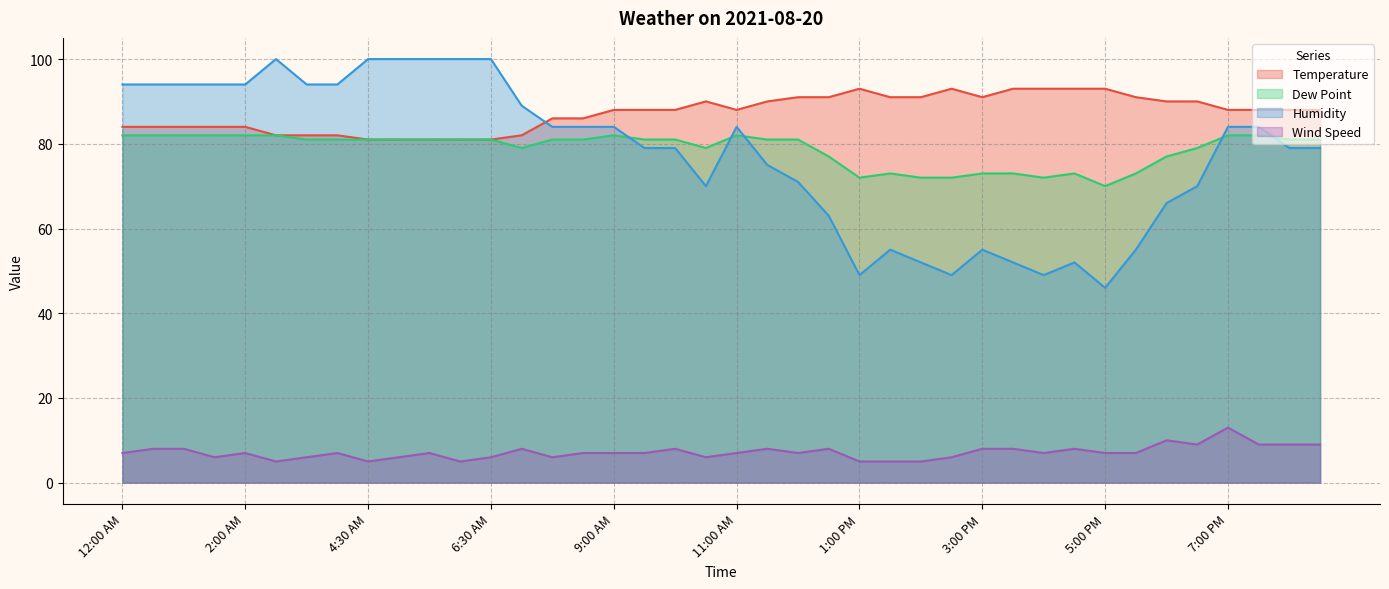

Read the Humidity value at 12:30 PM.

63